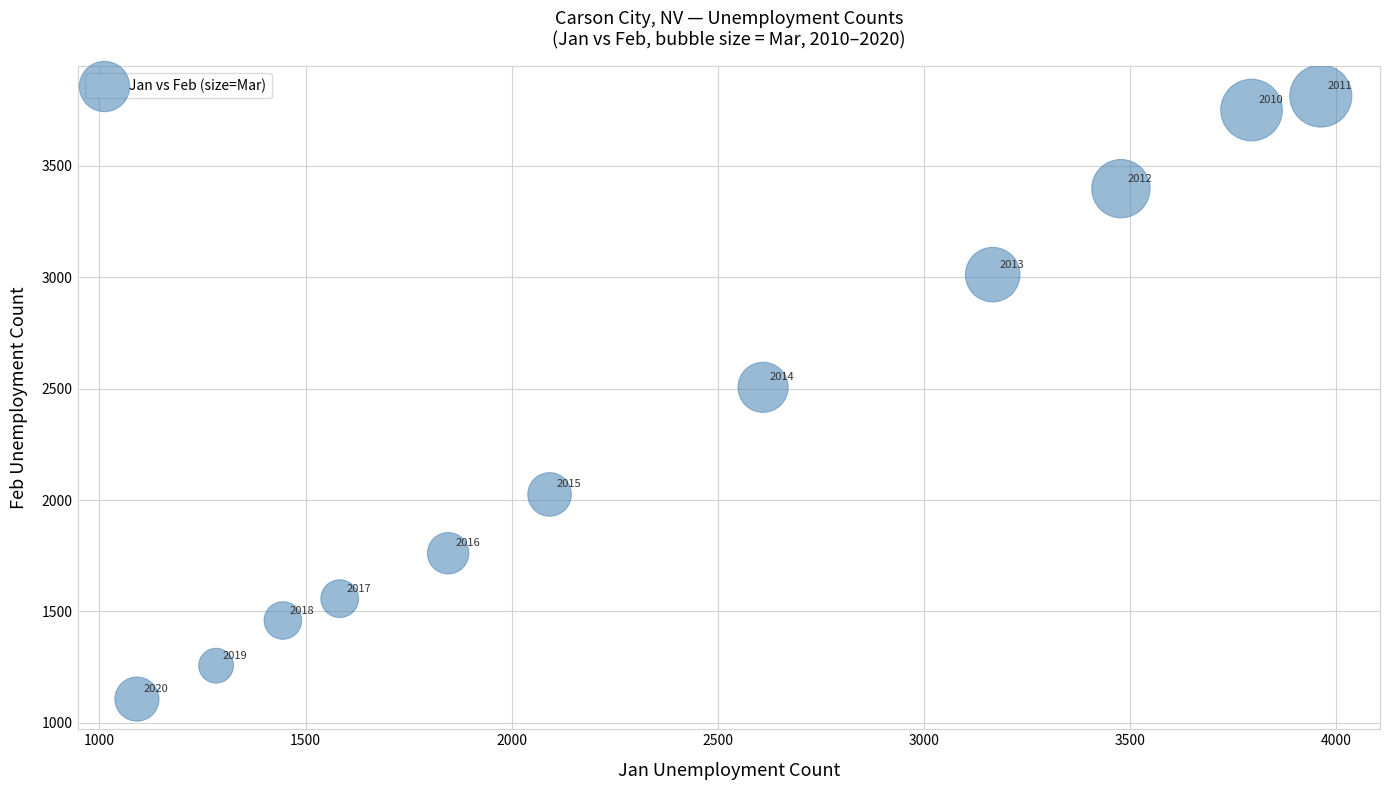

What Y value in the scatter plot is closest to 2460?

2506